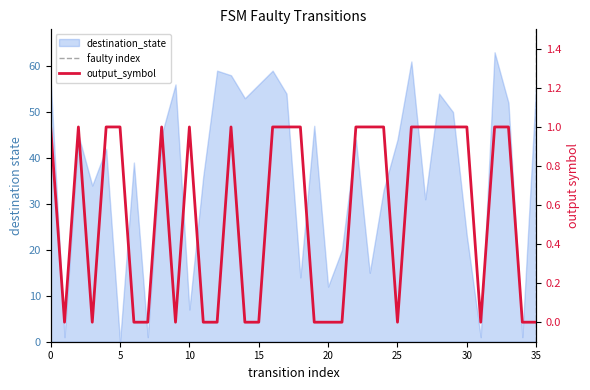

What is the value of the output_symbol point at the 33rd from the left?

1